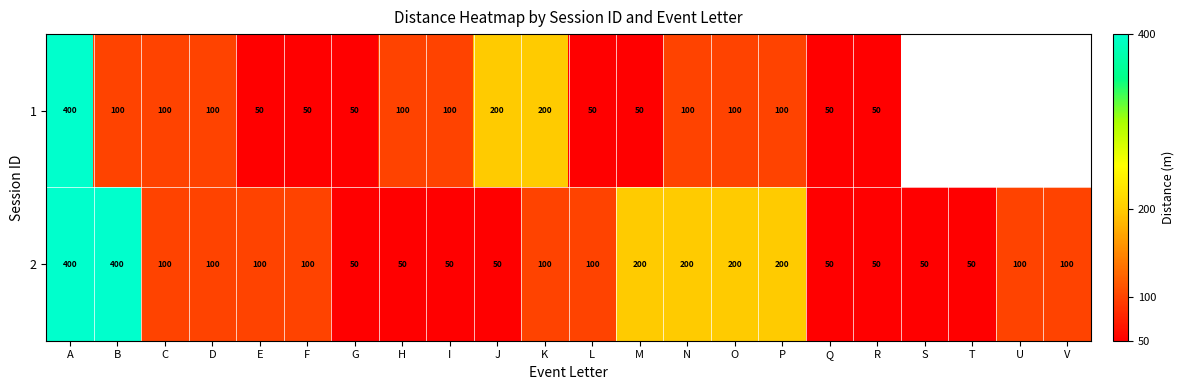

True or false: 2 has a value of 20 at J.

False